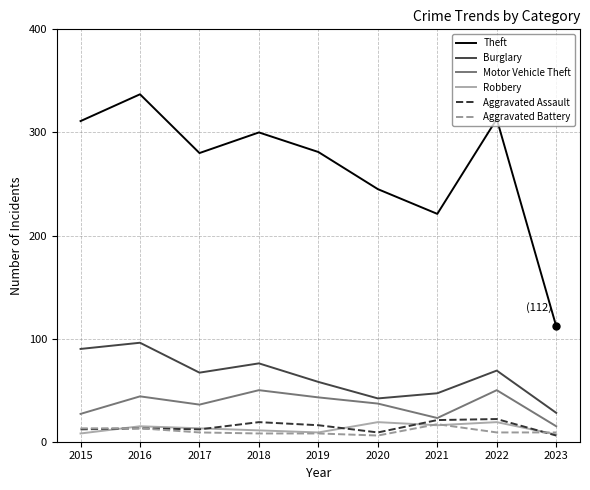

What is the lowest value of the Motor Vehicle Theft series?

15